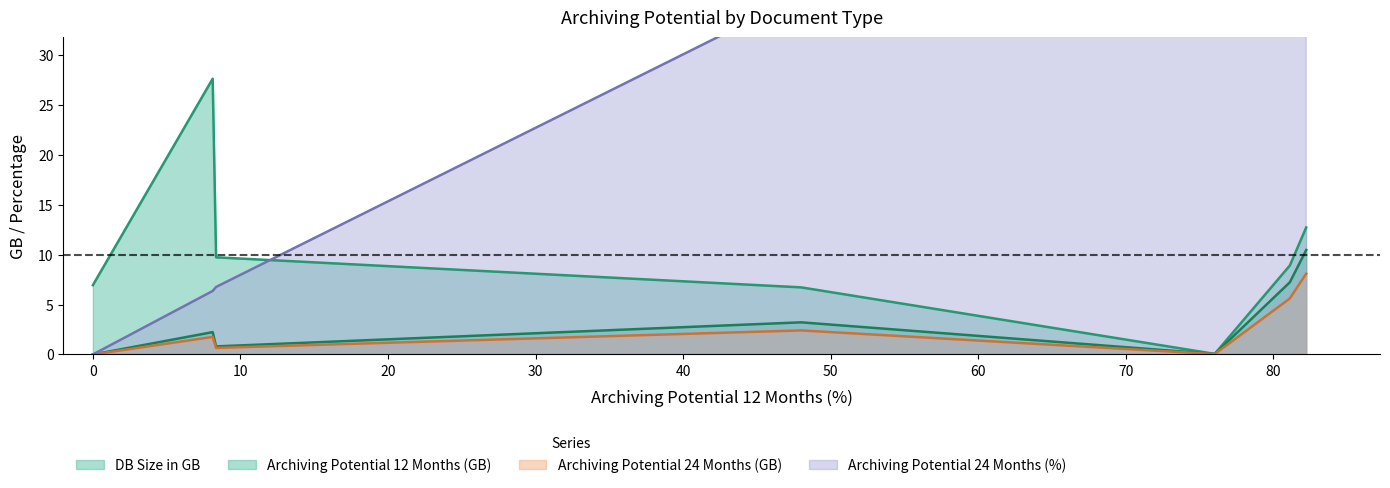

Reading right to left, extract all data points from this chart.

DB Size in GB: 6.9	27.6	9.7	6.7	0.1	8.9	12.7
Archiving Potential 12 Months (GB): 0.0	2.2	0.8	3.2	0.1	7.2	10.5
Archiving Potential 24 Months (GB): 0.0	1.8	0.7	2.4	0.0	5.6	8.1
Archiving Potential 24 Months (%): 0.0	6.4	6.8	35.9	58.7	63.0	63.7